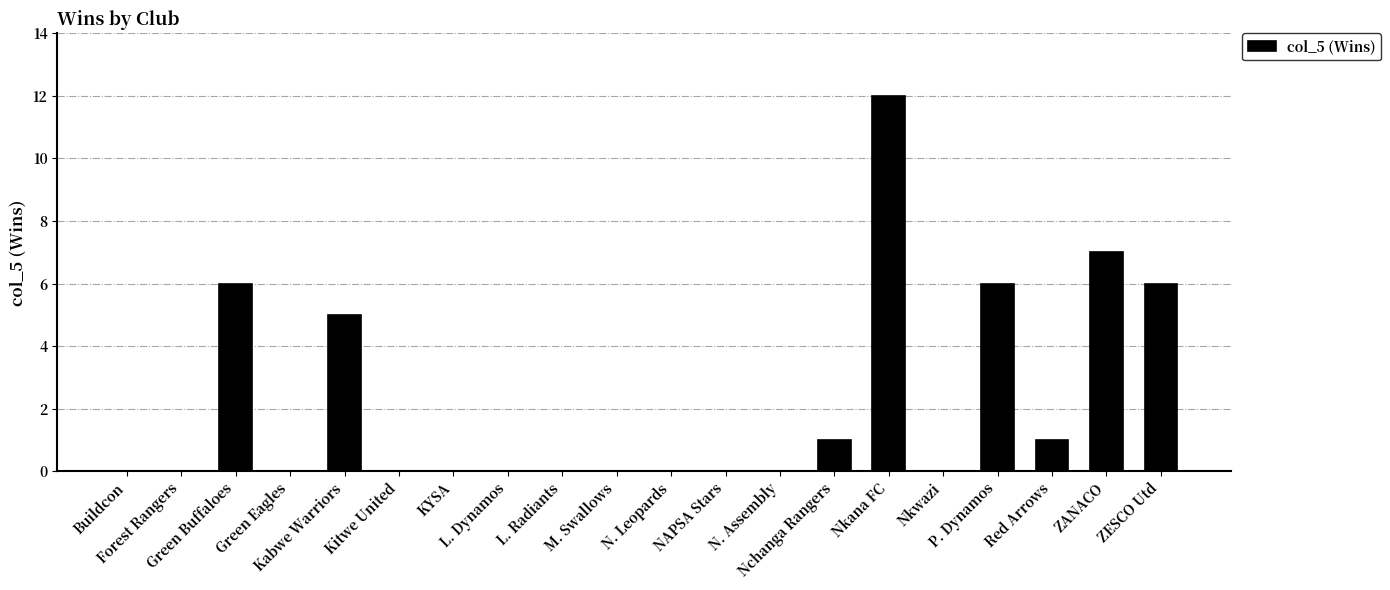

Count the number of data series in this chart.

1